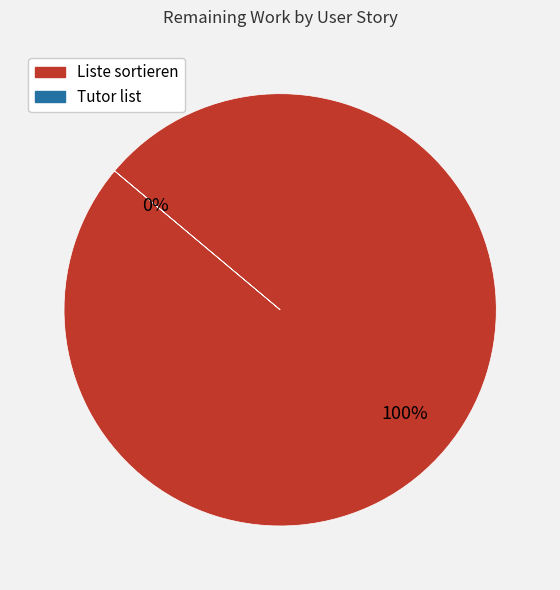

Does Liste sortieren represent more than half of the total?

Yes